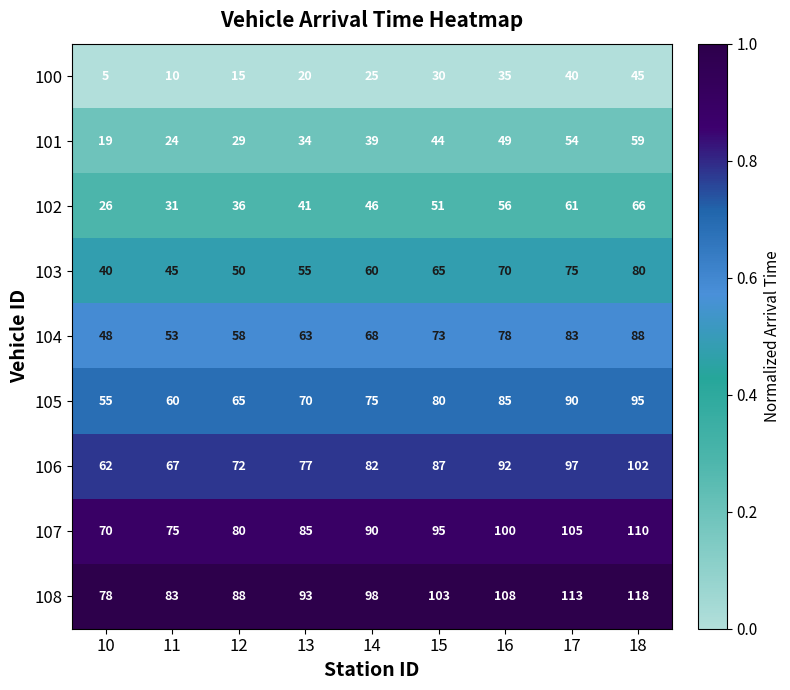

What is the smallest value displayed?

5